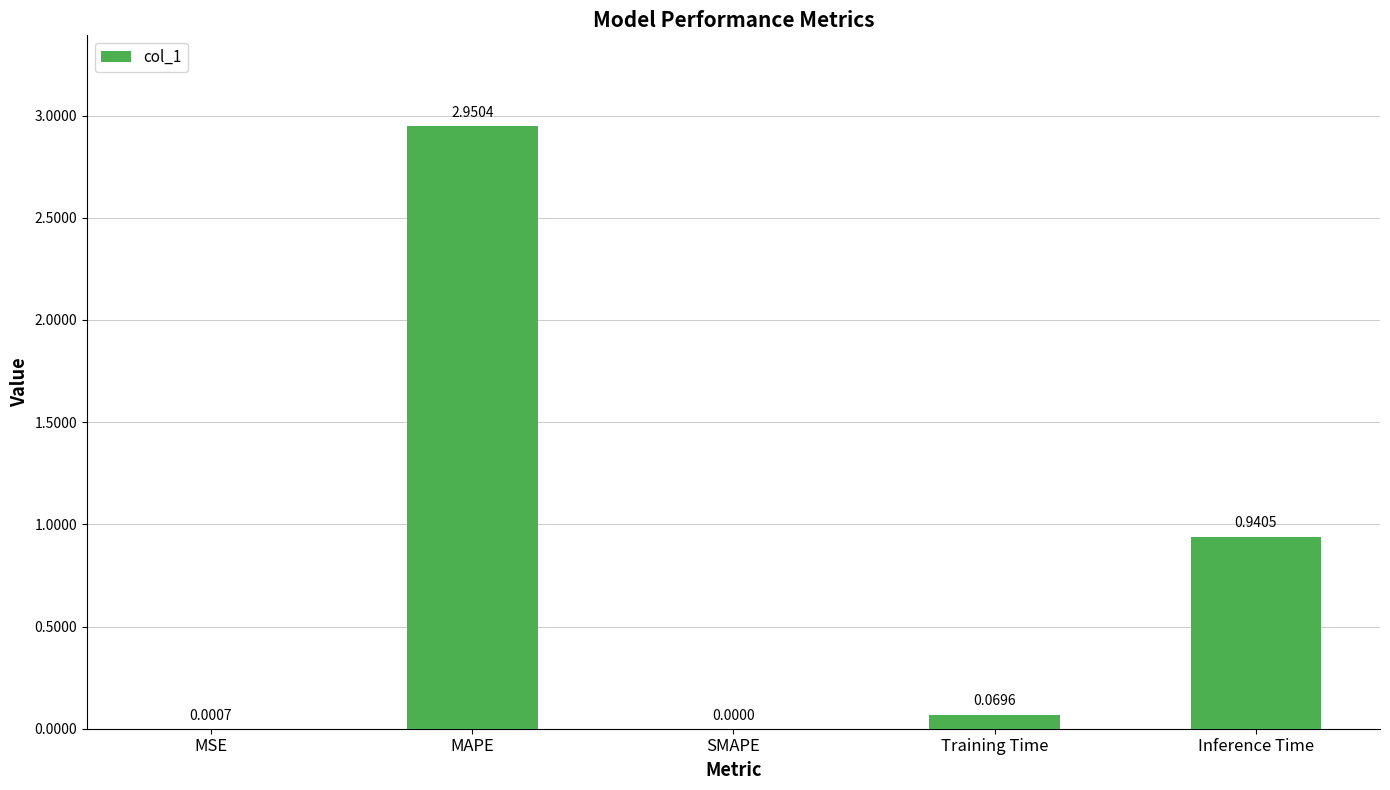

Where is the data nearest to the value 1?

Inference Time